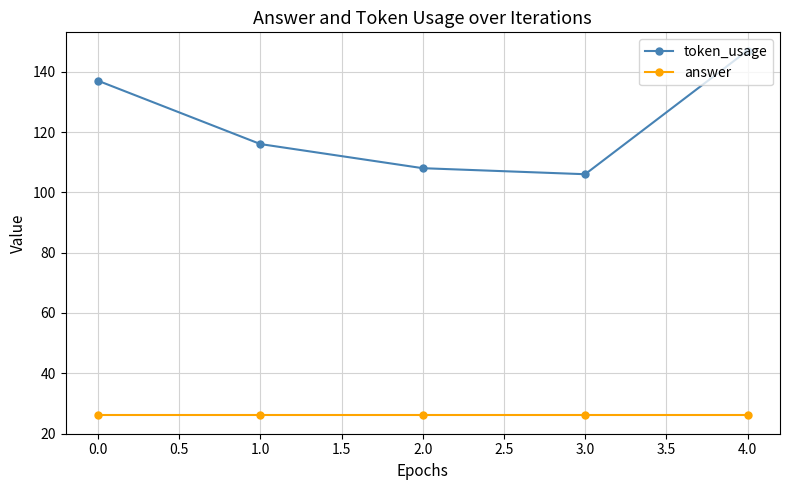

What is the value of the token_usage point at the 1st from the left?

137